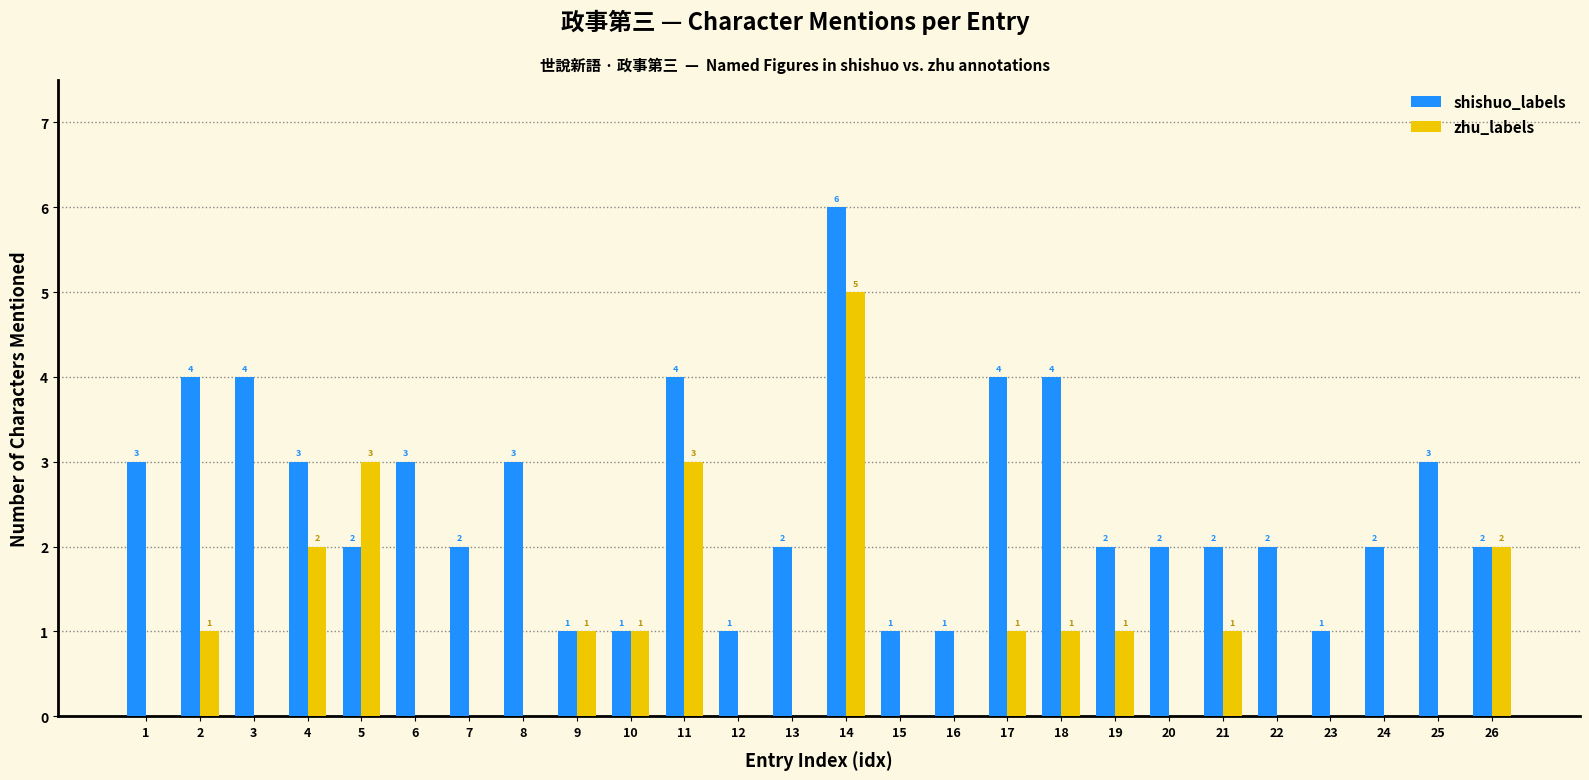

The value of zhu_labels at 15 is 3. True or false?

False